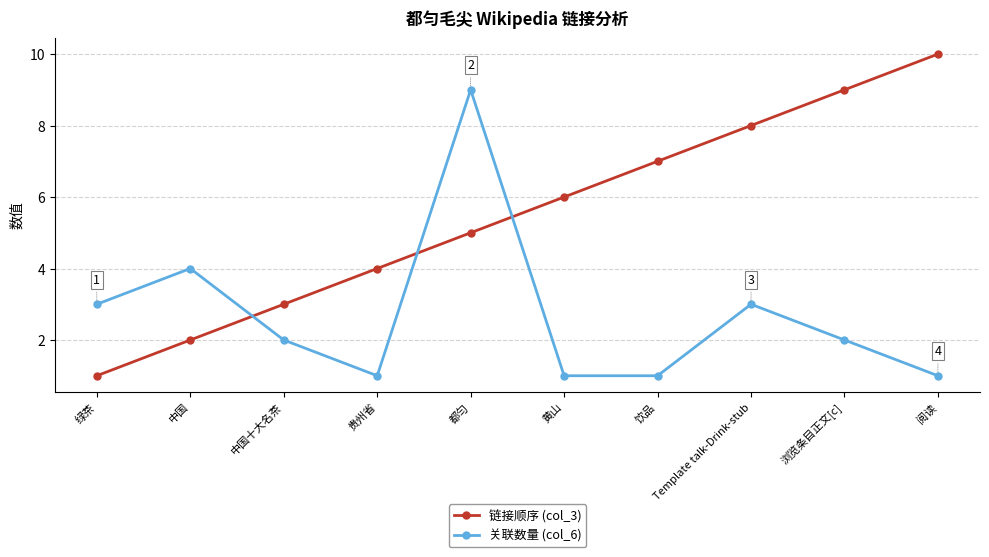

At which label is 链接顺序 (col_3) closest to 5?

都匀